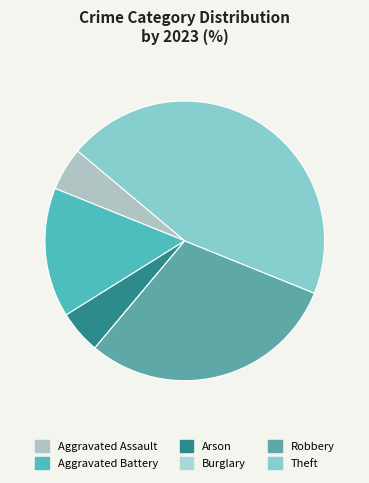

To the nearest percent, what is the combined percentage of Arson and Aggravated Battery?

20%